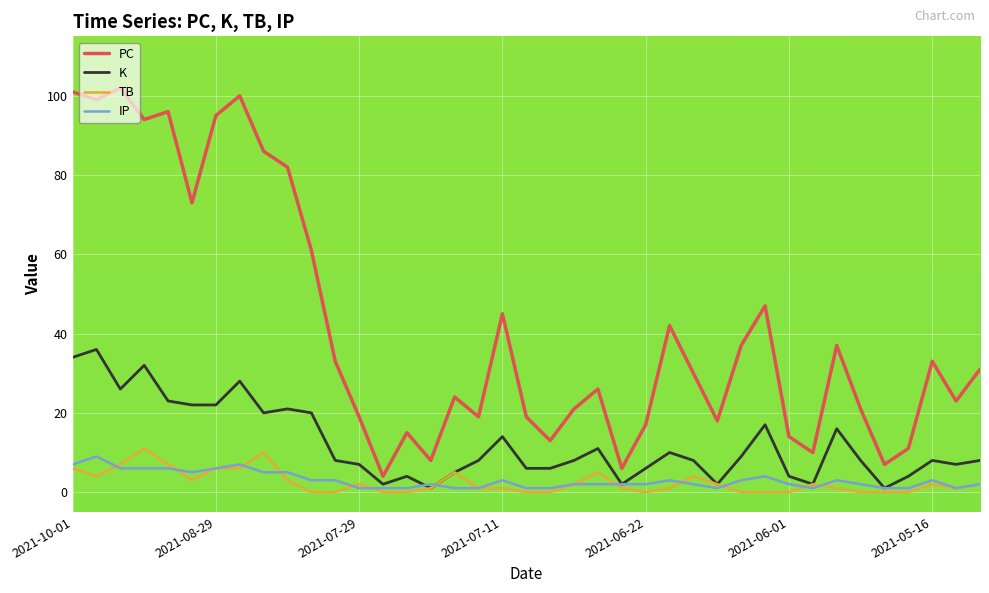

Which series has the largest range (max minus min)?

PC